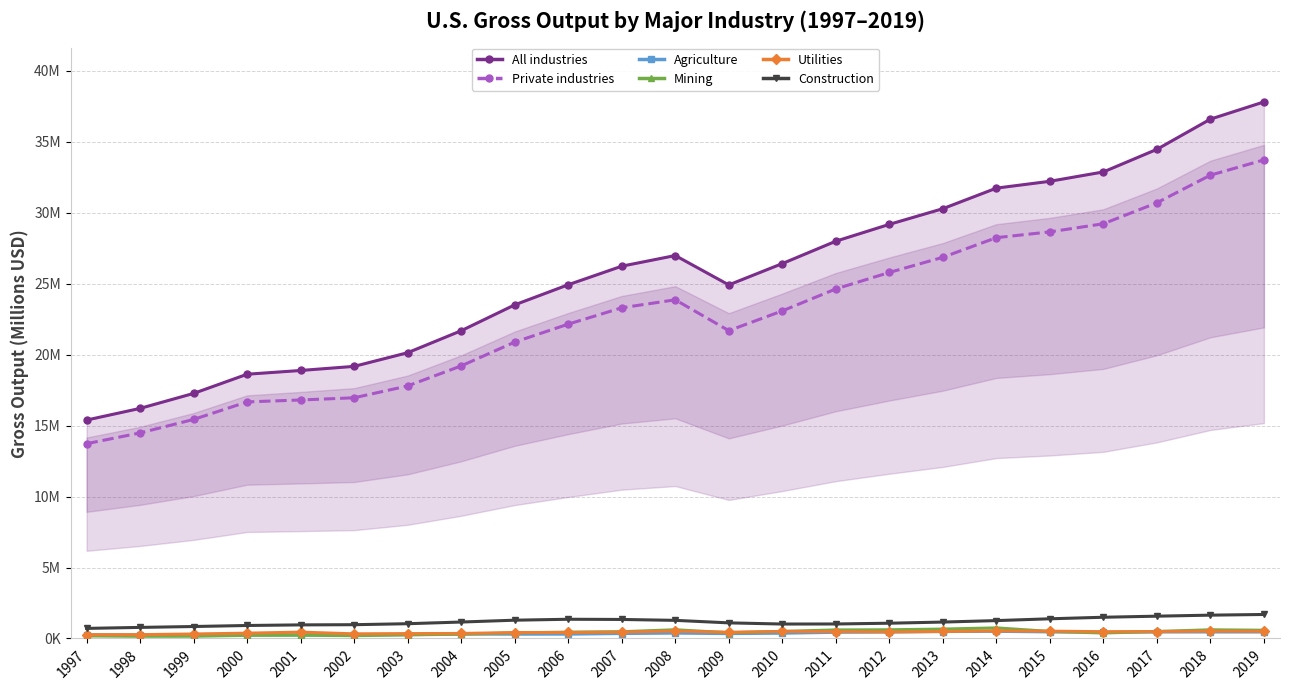

In Utilities, how many points are higher than both neighbors (excluding endpoints)?

5